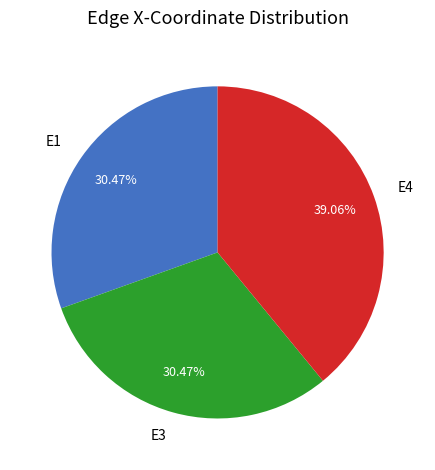

Is the sum of E4 and E1 greater than half?

Yes